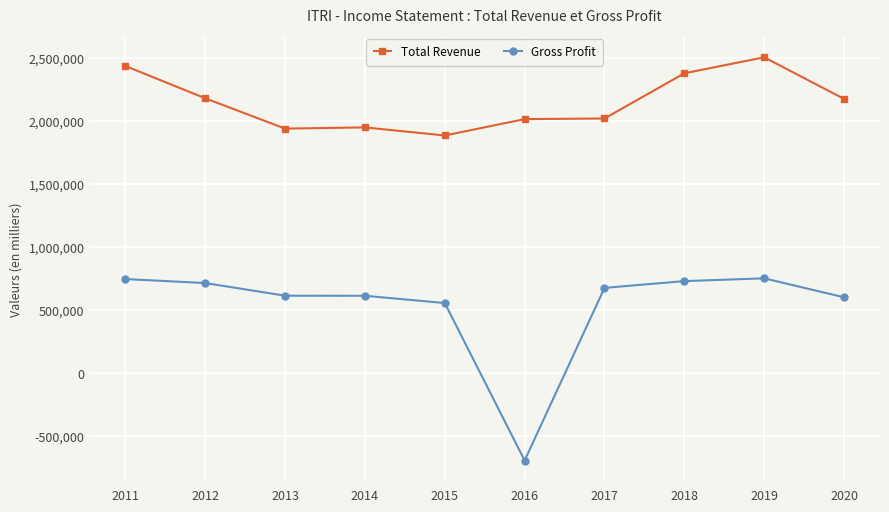

What is the value of the Gross Profit point at the 8th from the left?

730300